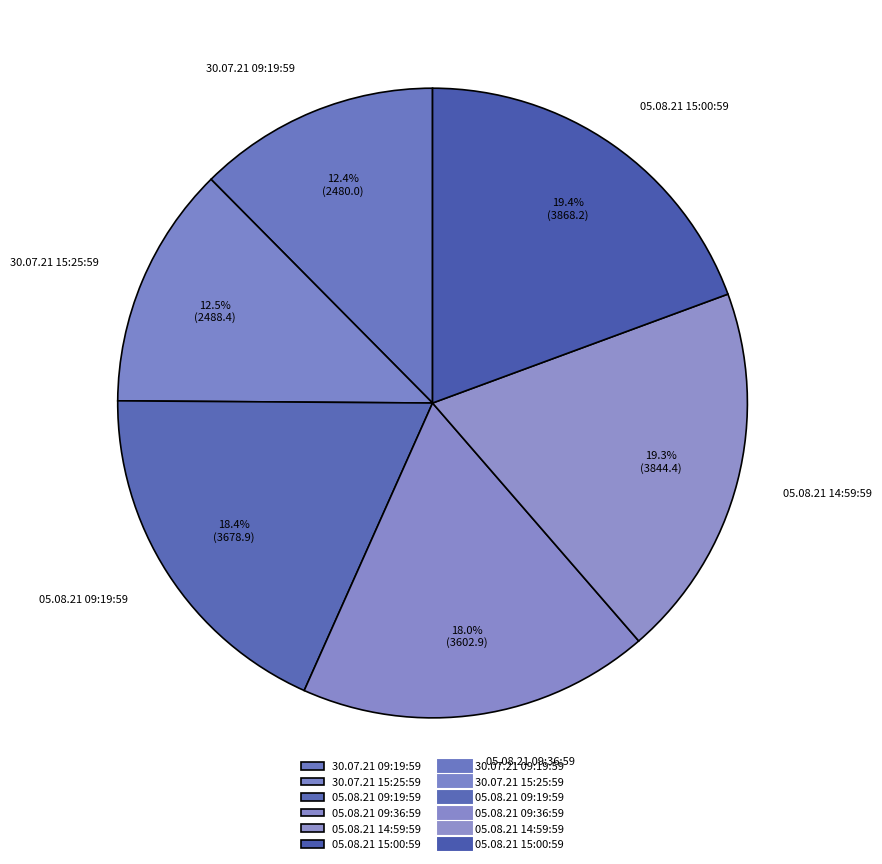

Between 05.08.21 09:36:59 and 30.07.21 15:25:59, which is larger?

05.08.21 09:36:59